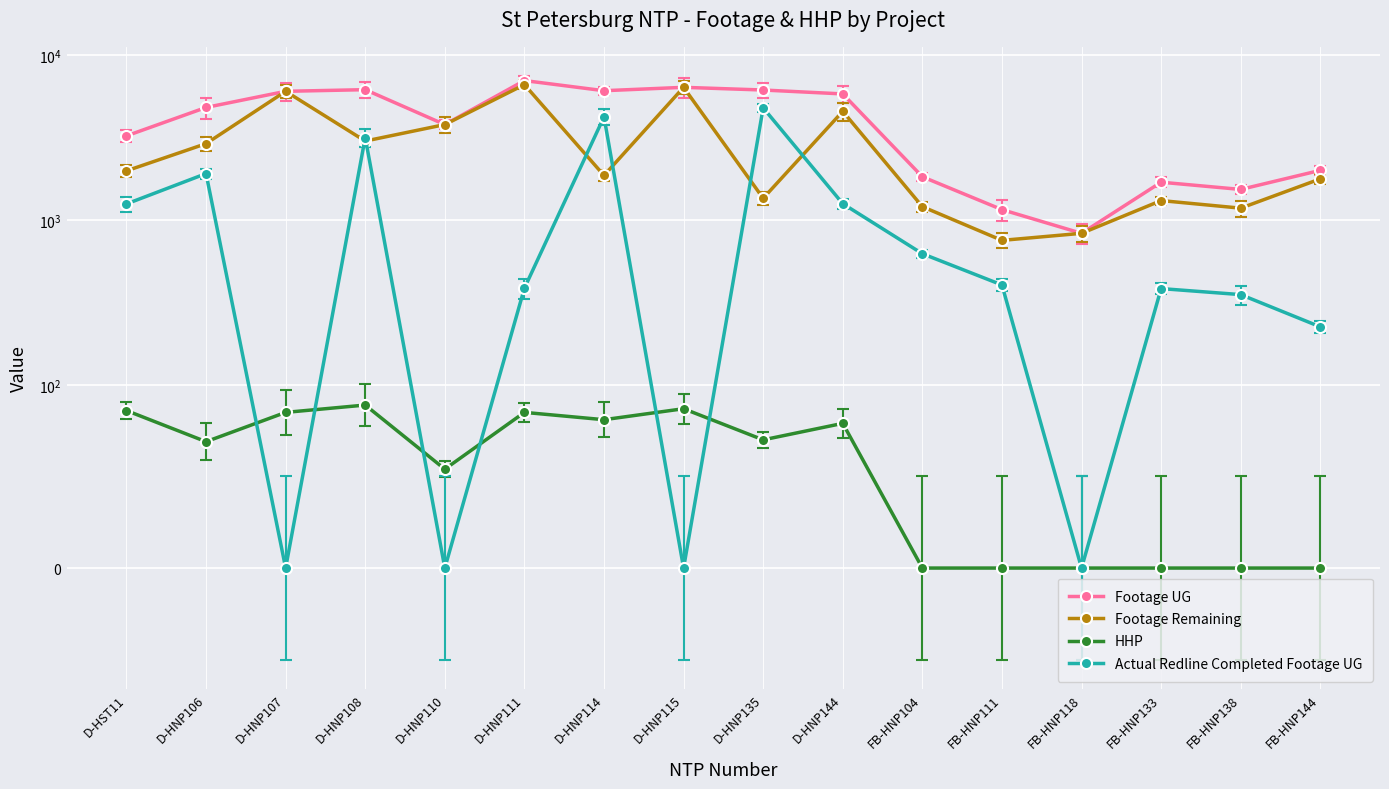

Where is the first local maximum for HHP?

D-HNP108